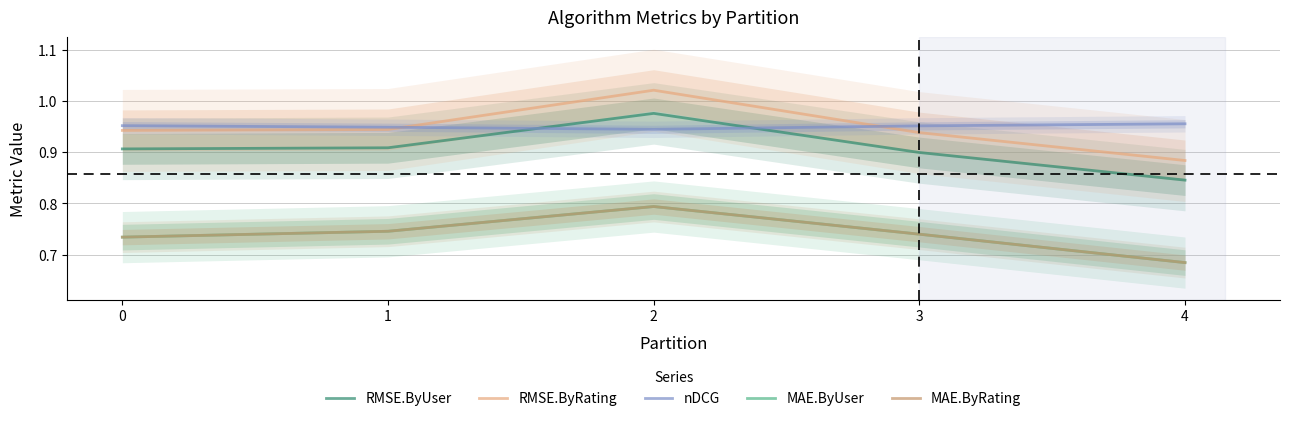

What is the spread (max minus min) of values at 4?

0.3